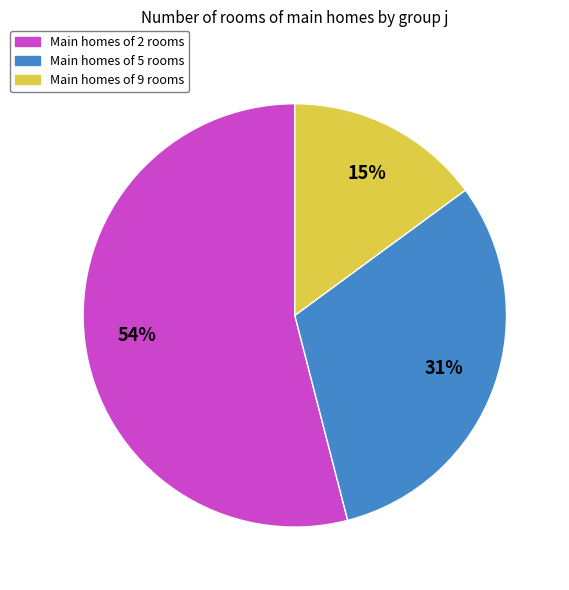

What is the ratio of the value at Main homes of 2 rooms to the value at Main homes of 5 rooms?

1.7